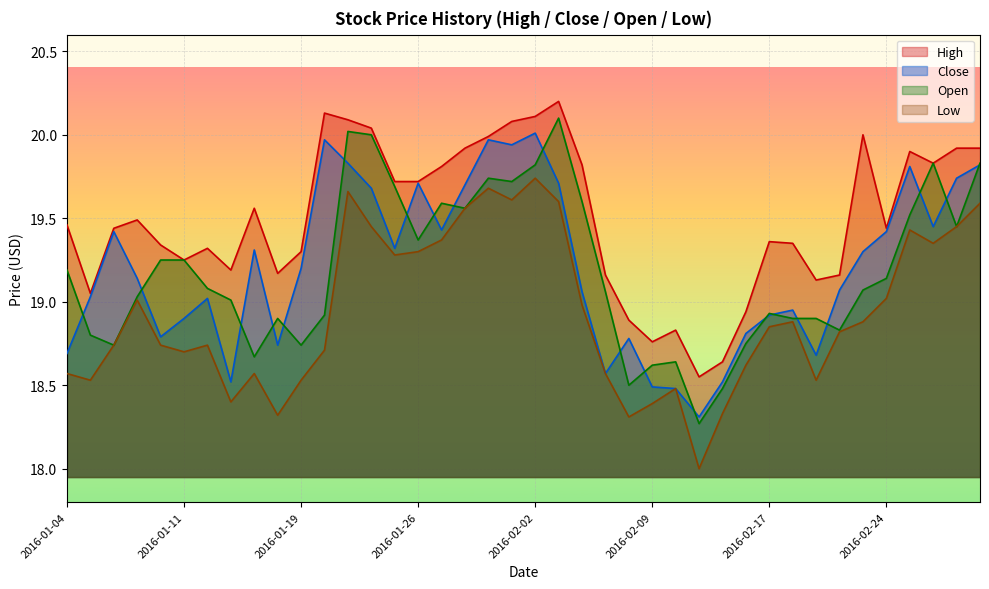

At which category does High reach its first local peak?

2016-01-07